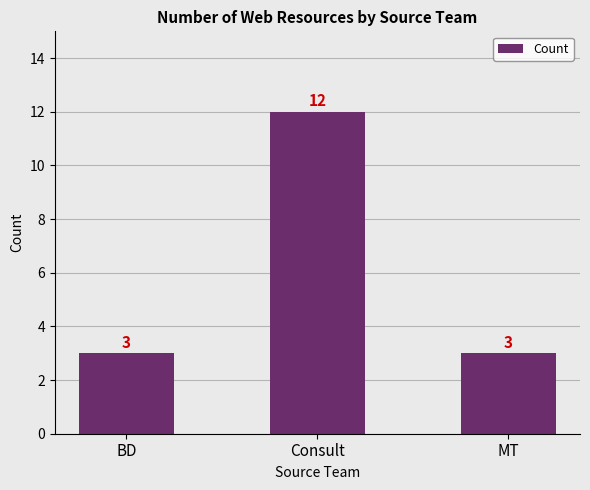

What is the average value?

6